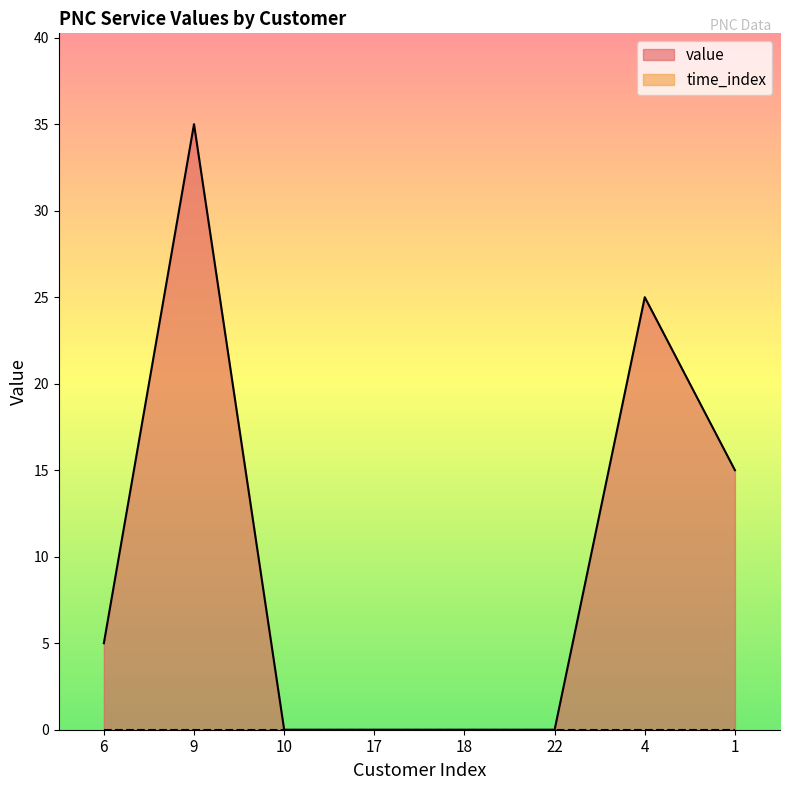

Reading left to right, transcribe all the data shown in this chart.

6=5	9=35	10=0	17=0	18=0	22=0	4=25	1=15